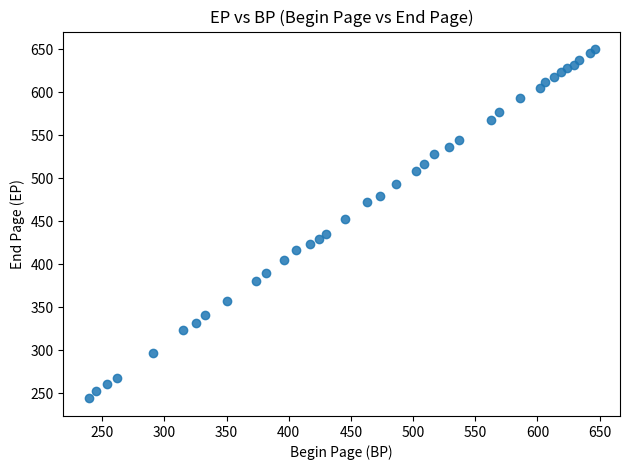

What Y value in the scatter plot is closest to 447?

453